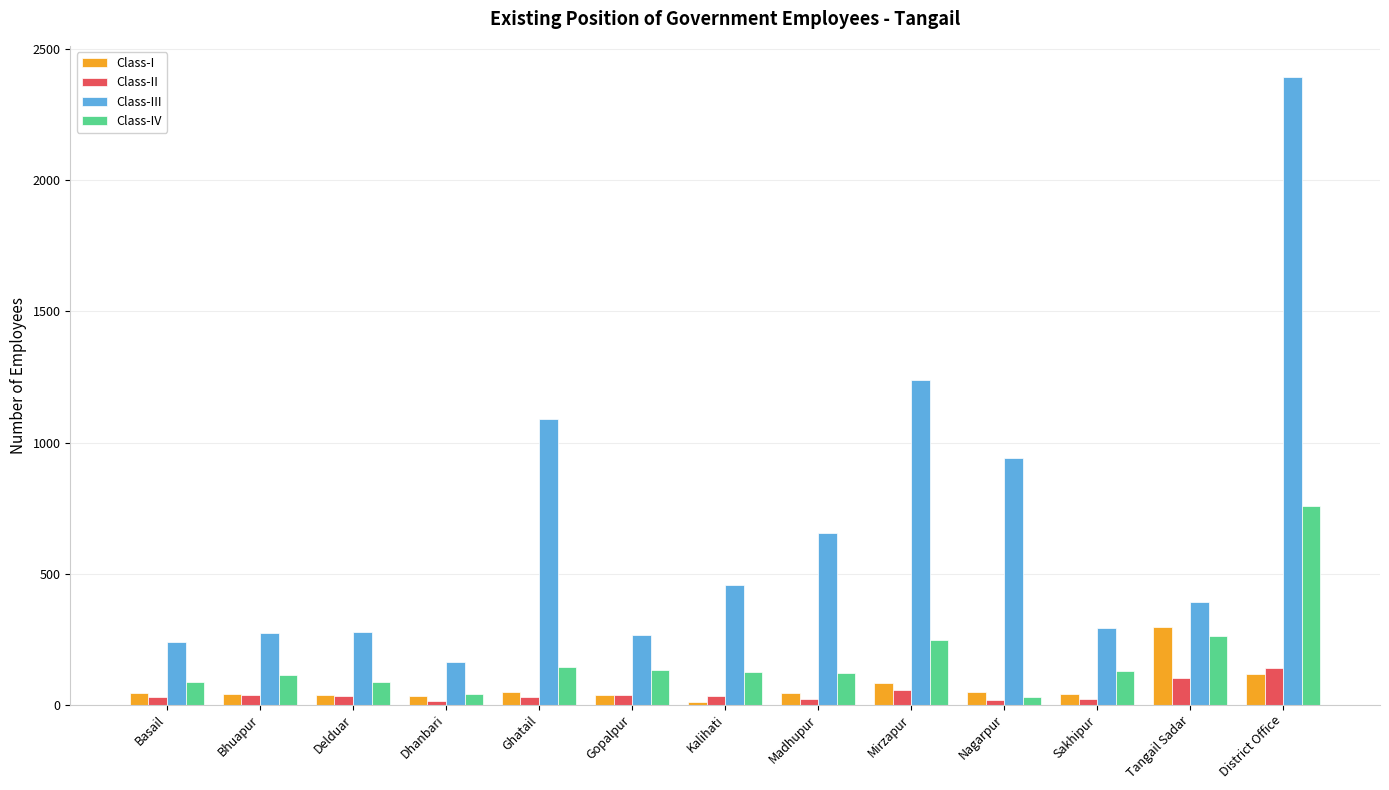

What is the spread (max minus min) of values at Ghatail?

1059